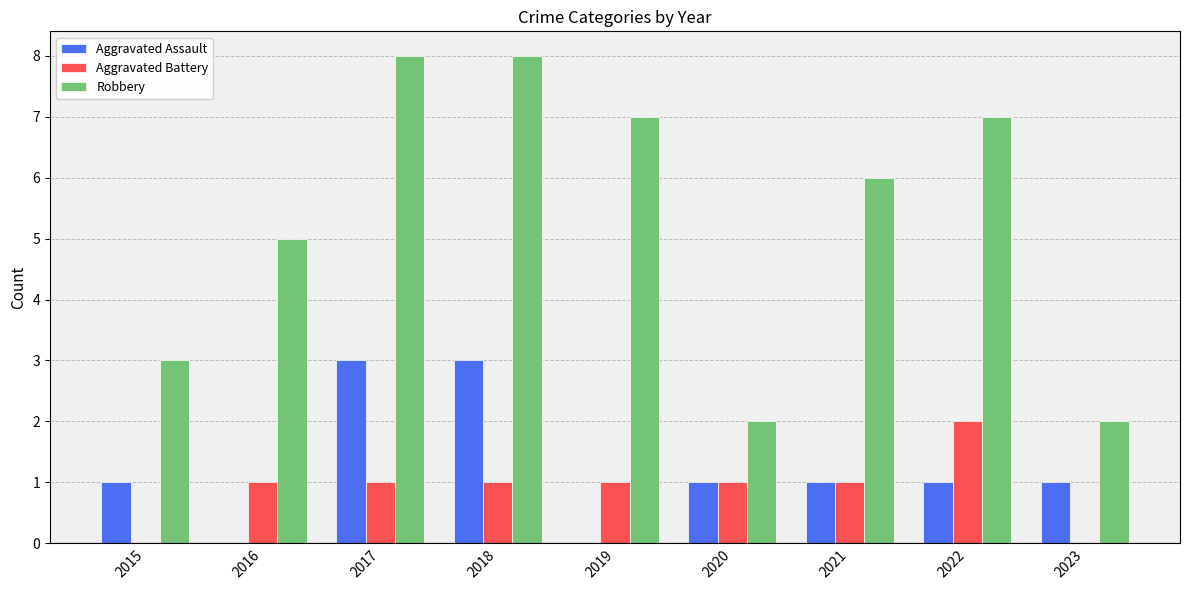

Which series changed the most between 2015 and 2019?

Robbery